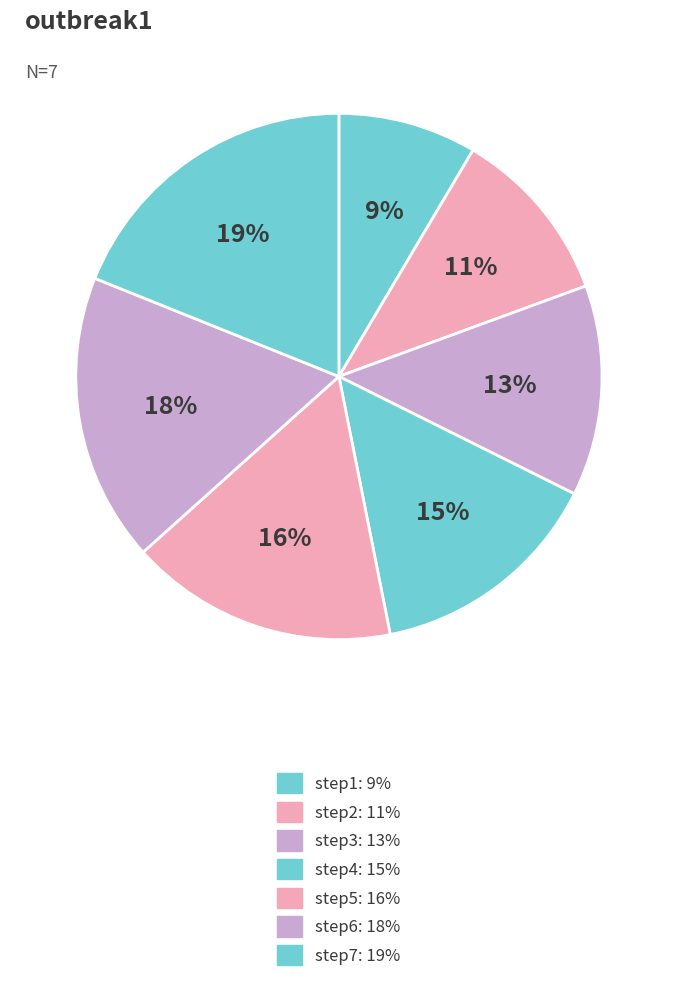

To the nearest percent, what is the average slice percentage?

14%